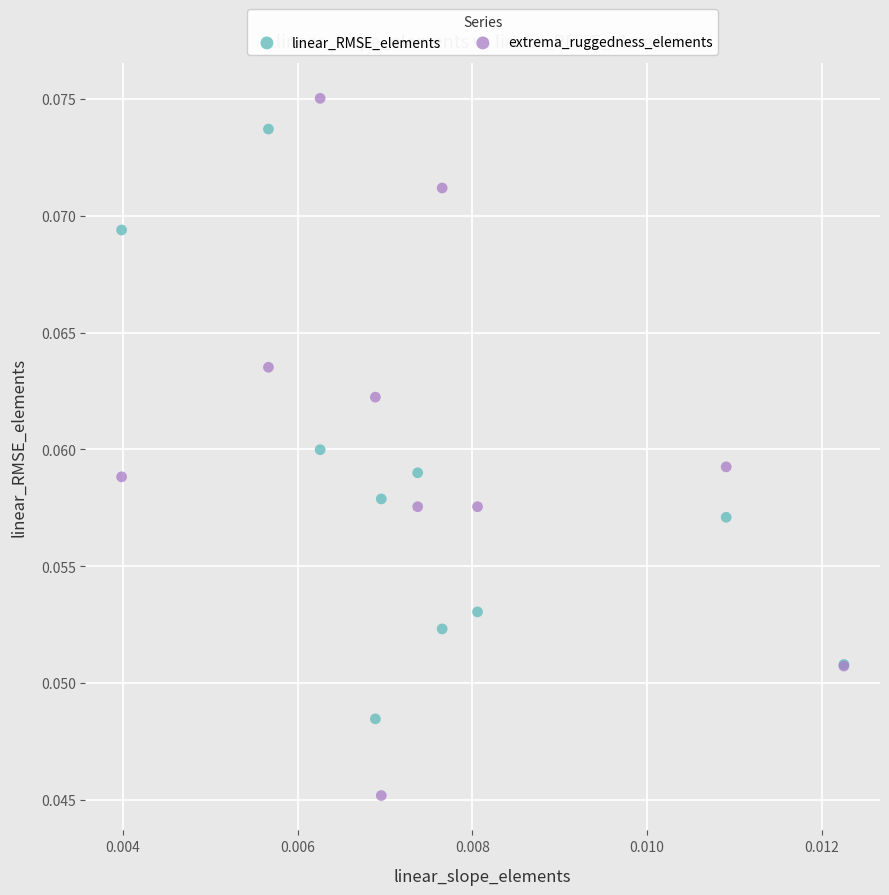

What are all the series names shown in the legend?

linear_RMSE_elements, extrema_ruggedness_elements